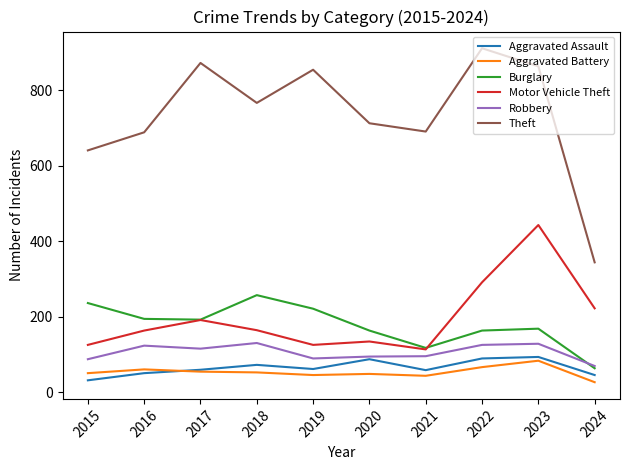

What is the total value across all series at 2021?

1117